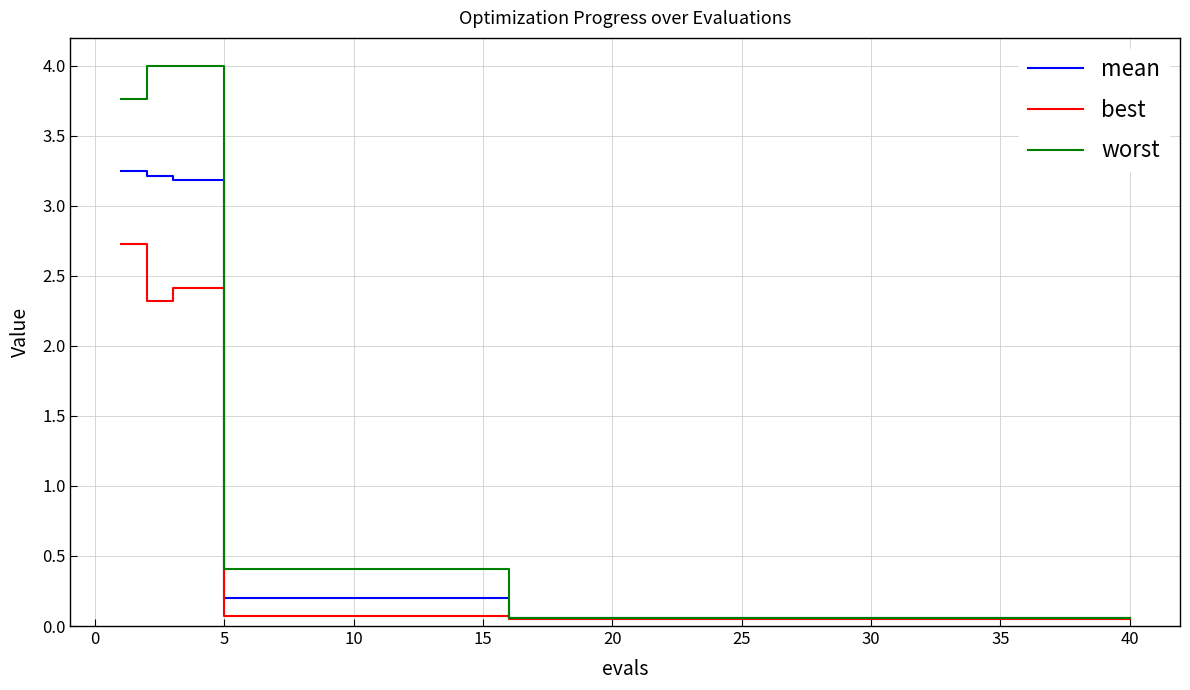

Rank the series by their maximum value, from lowest to highest.

best, mean, worst